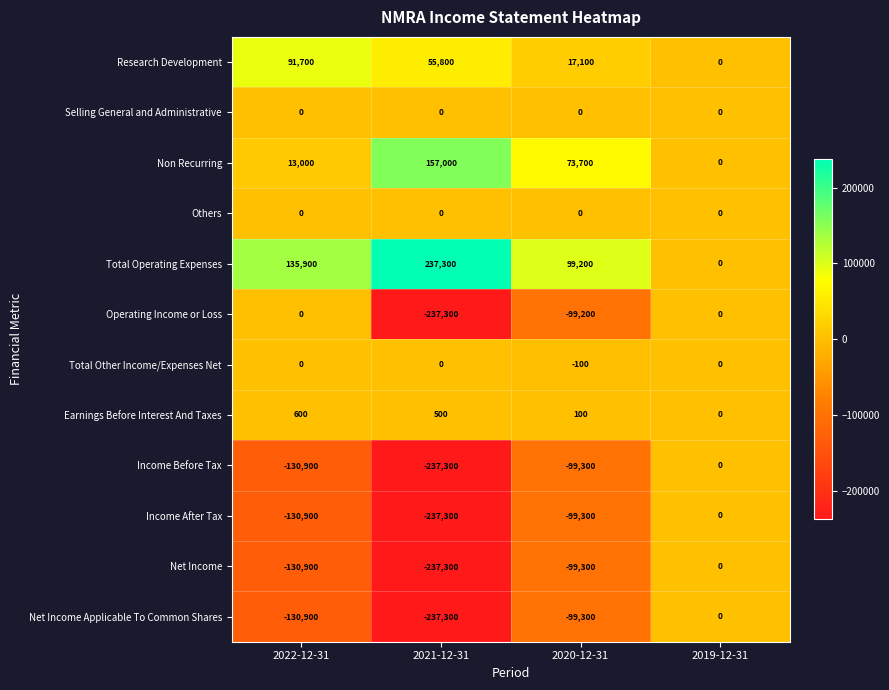

Where does the Research Development series first go above 55800?

2022-12-31